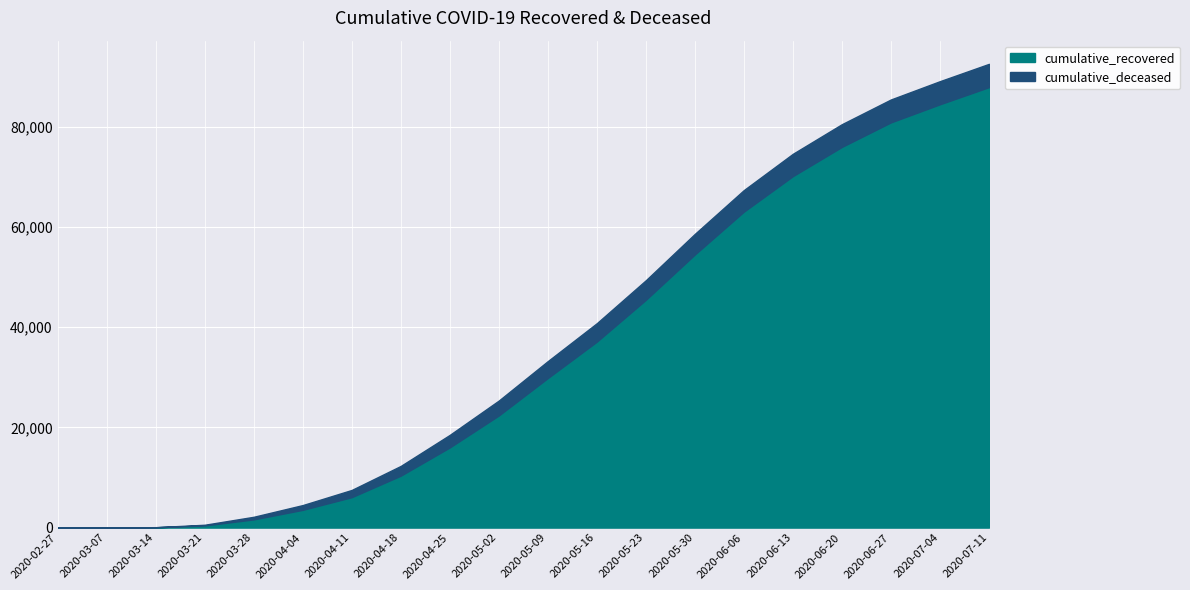

List the series in order of their overall mean, highest first.

cumulative_recovered, cumulative_deceased